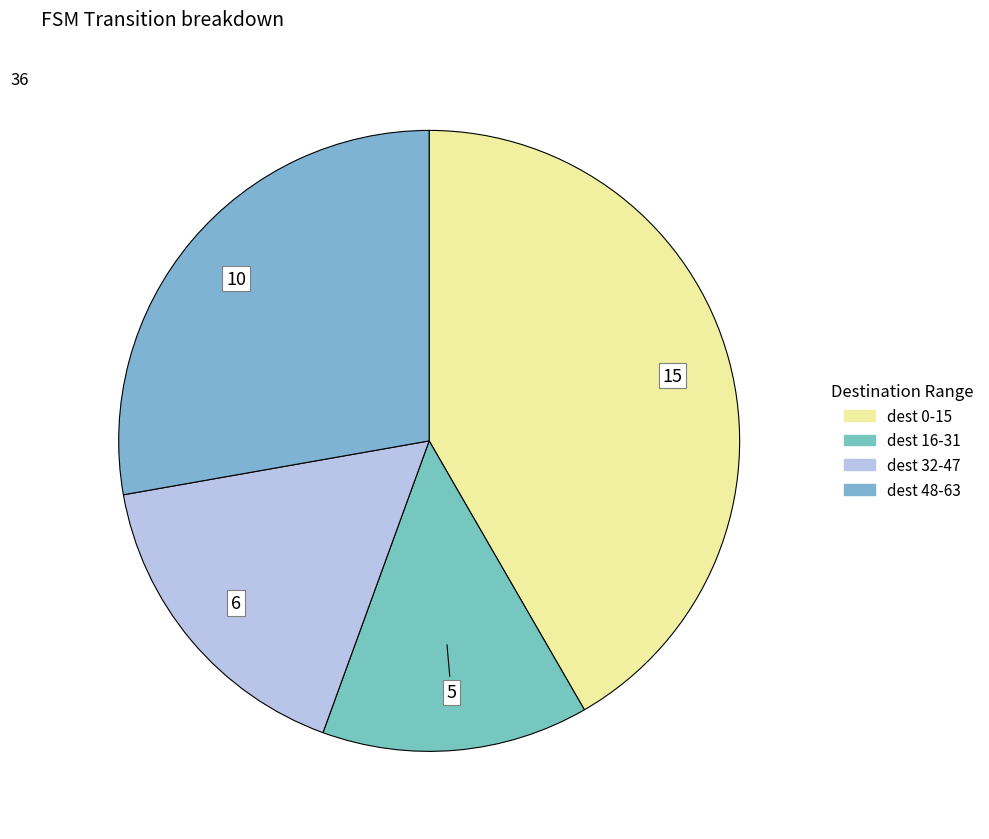

How many segments does this pie chart have?

4